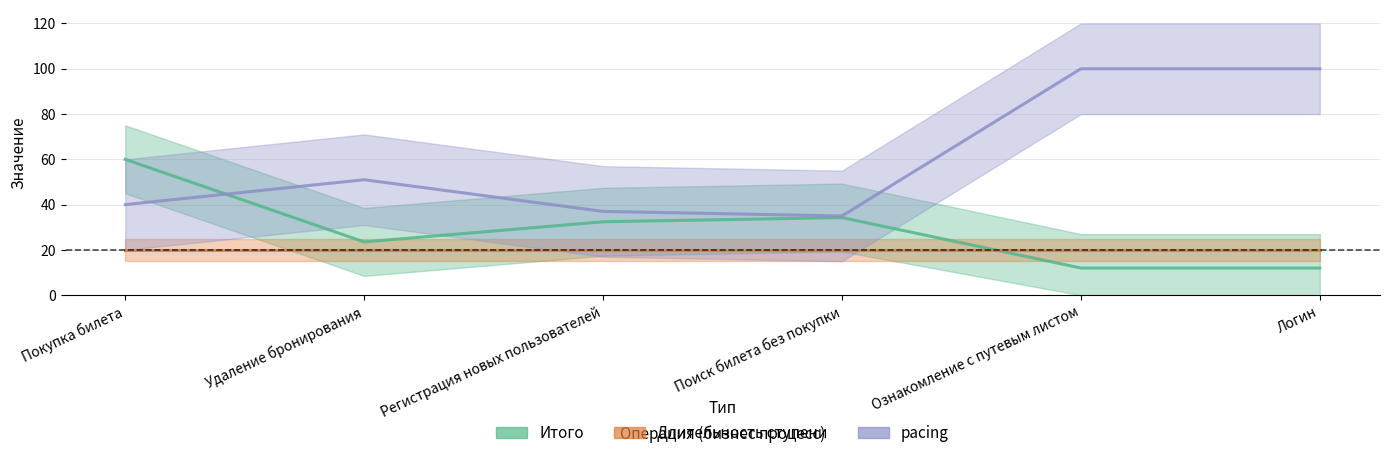

At which category does the chart reach its minimum across all series?

Ознакомление с путевым листом